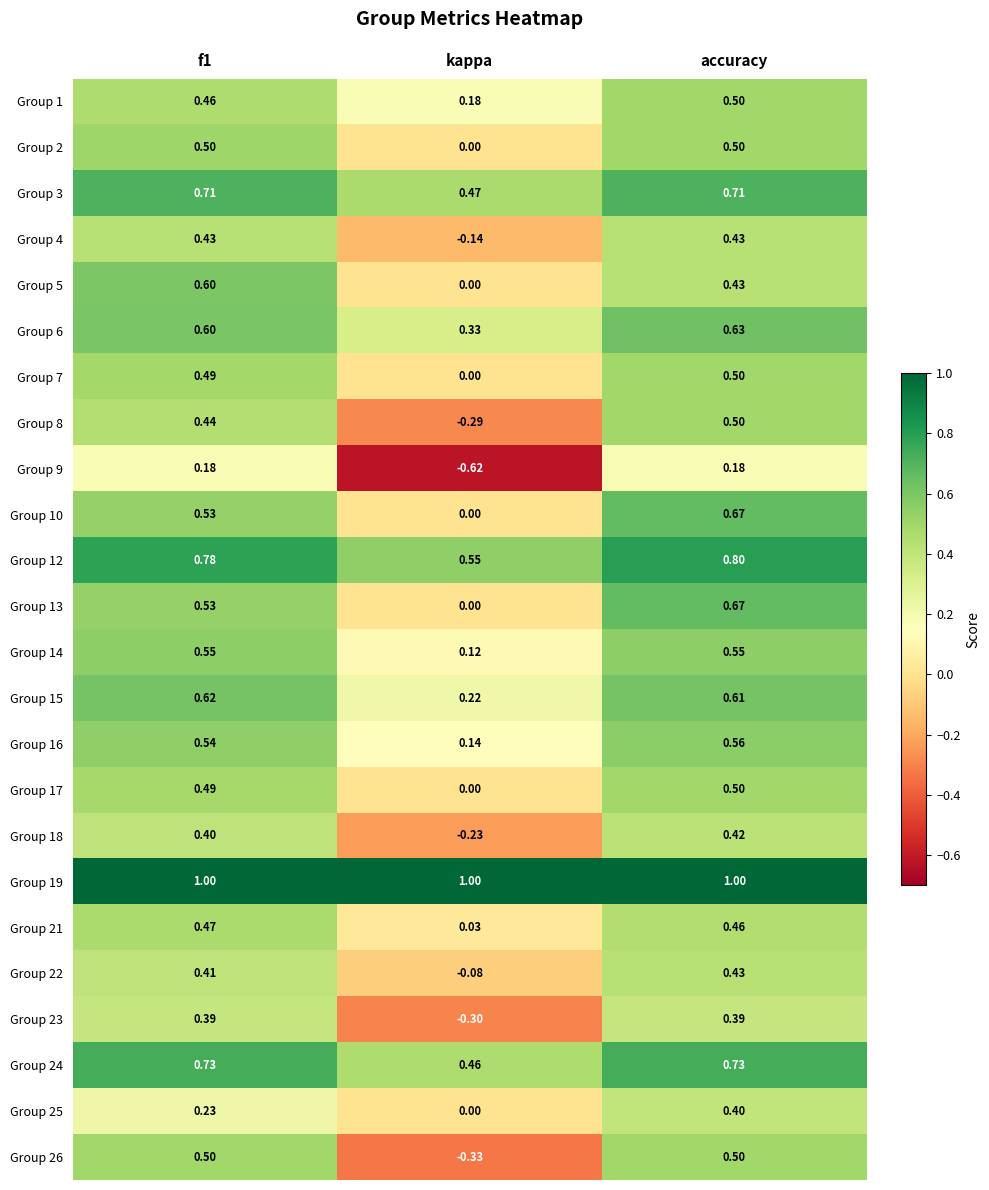

At which category is the sum across all series the highest?

accuracy